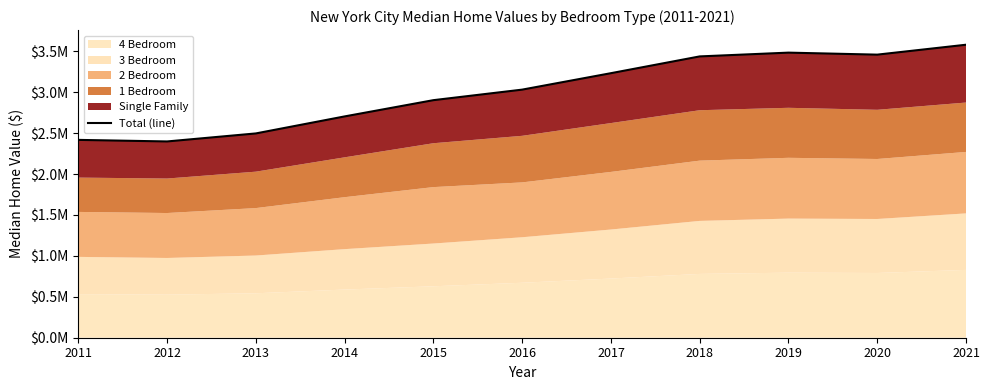

Approximately how many times larger is the value at 2015 compared to 2021?

0.8